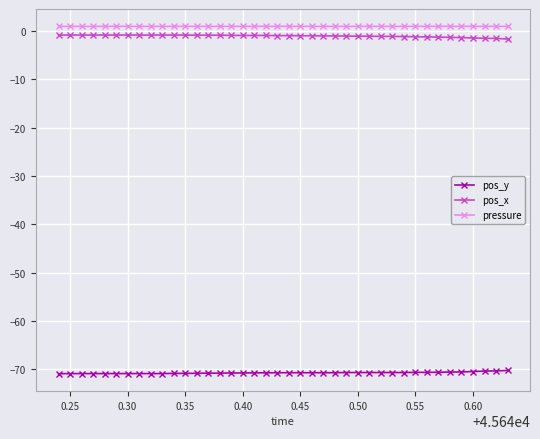

What is the minimum value for pos_y?

-70.9